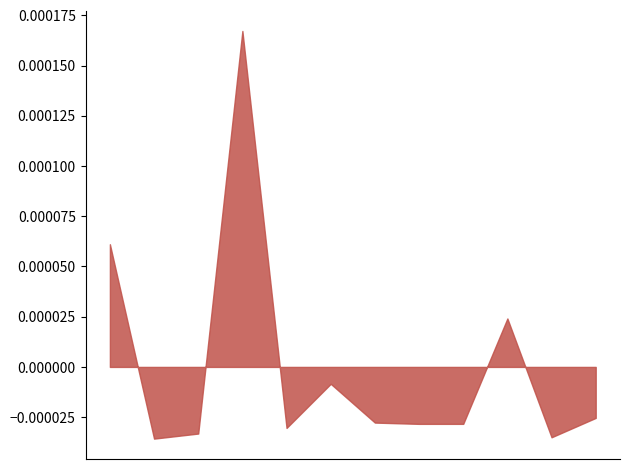

Which label corresponds to the largest value in the chart?

49